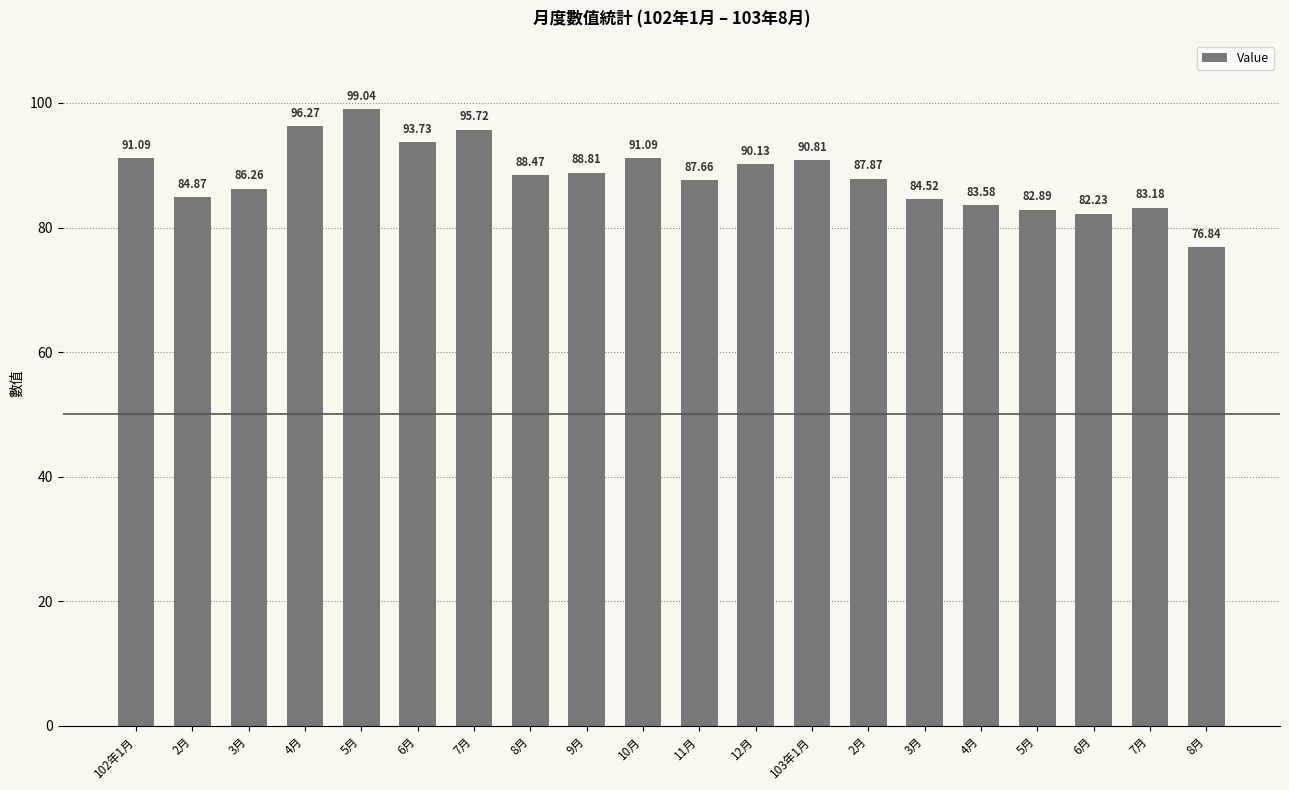

List the labels in order of value, largest first.

5月, 4月, 7月, 6月, 102年1月, 10月, 103年1月, 12月, 9月, 8月, 2月, 11月, 3月, 2月, 3月, 4月, 7月, 5月, 6月, 8月